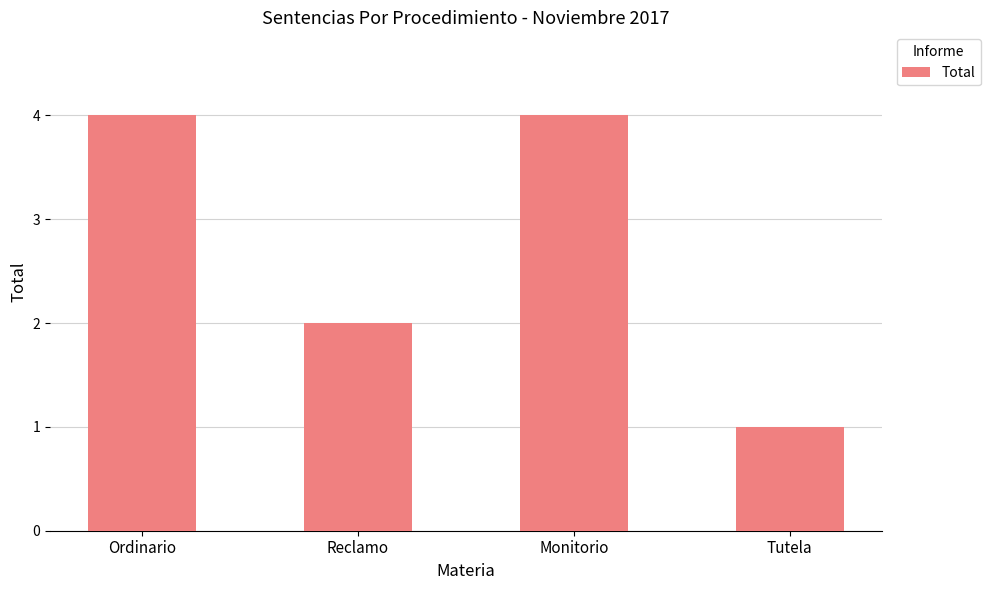

What is the maximum value shown in the chart?

4